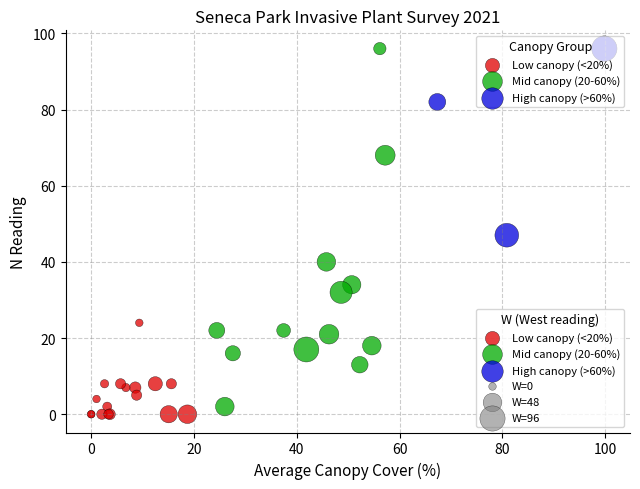

Which series has the largest Y range (max minus min)?

Mid canopy (20-60%)